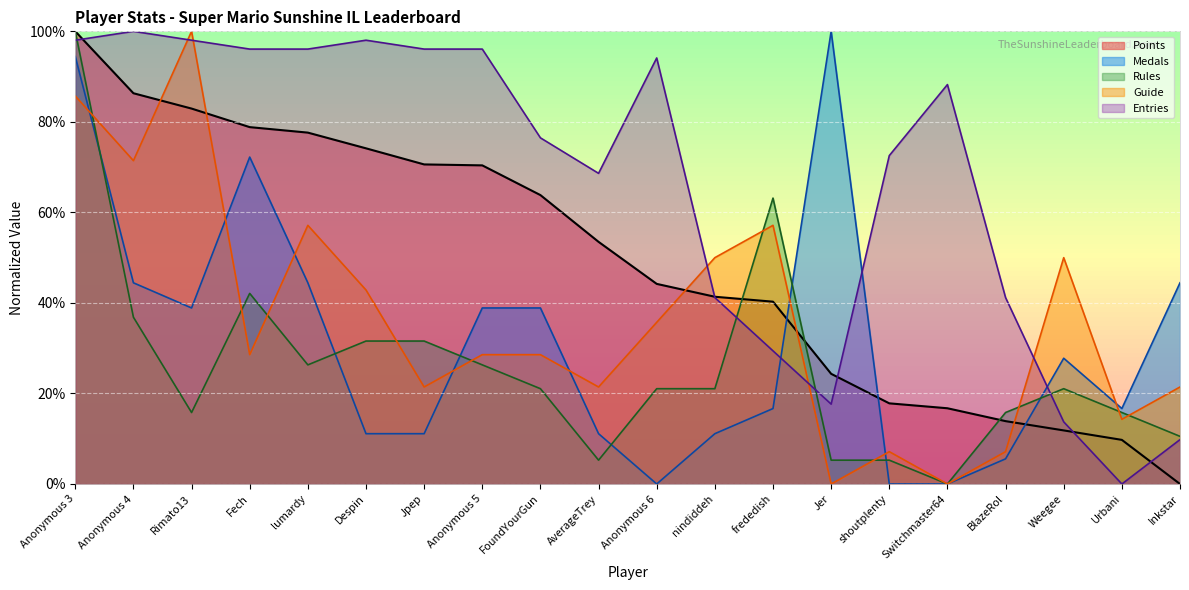

After their last crossing, which series has the higher values: Guide or Entries?

Guide